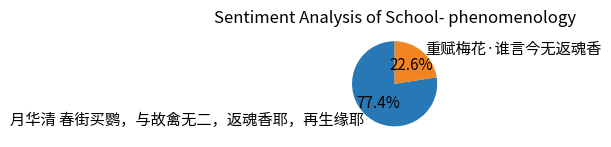

To the nearest percent, what percentage of the pie is 月华清 春街买鹦，与故禽无二，返魂香耶，再生缘耶?

77%